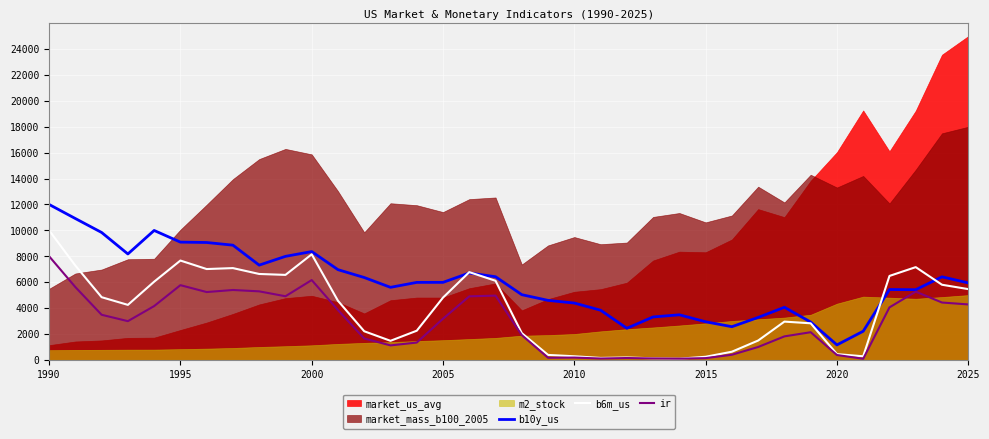

What is the lowest value of the b10y_us series?

1151.3